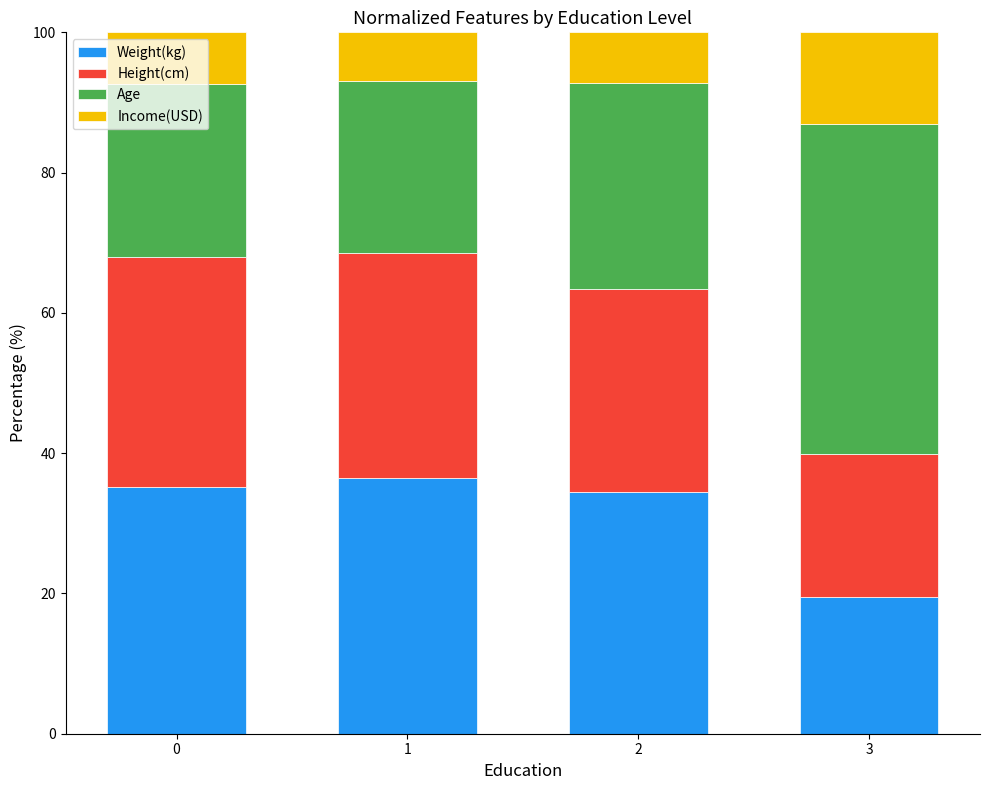

The Weight(kg) series shows 61.0 at 2. True or false?

False